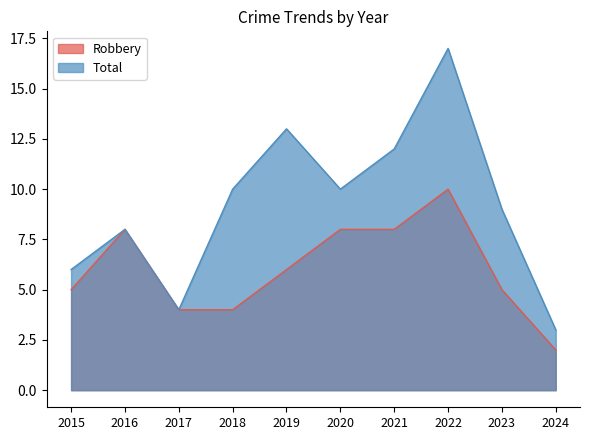

Rank the categories by Total value from highest to lowest.

2022, 2019, 2021, 2018, 2020, 2023, 2016, 2015, 2017, 2024